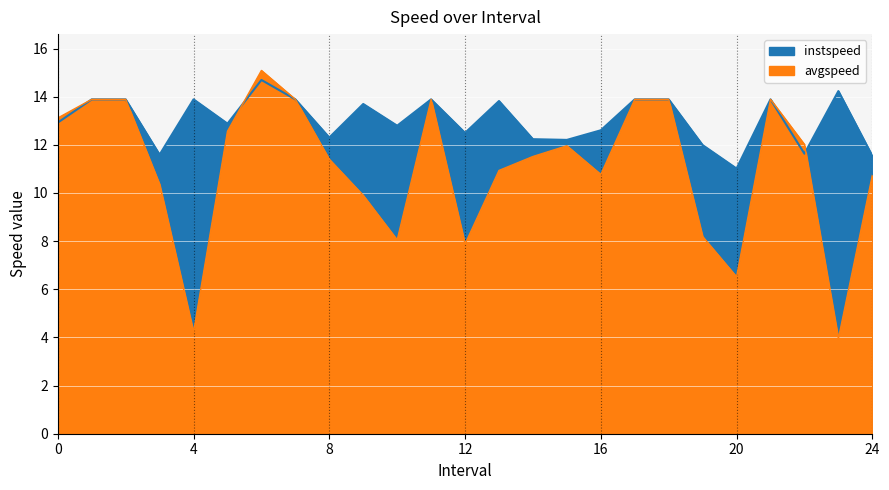

Reading right to left, list all the values displayed in this chart.

instspeed: 24.0=11.5	23.0=14.2	22.0=11.6	21.0=13.9	20.0=11.0	19.0=12.0	18.0=13.9	17.0=13.9	16.0=12.6	15.0=12.2	14.0=12.2	13.0=13.8	12.0=12.5	11.0=13.9	10.0=12.8	9.0=13.7	8.0=12.3	7.0=13.9	6.0=14.7	5.0=12.9	4.0=13.9	3.0=11.6	2.0=13.9	1.0=13.9	0.0=12.9
avgspeed: 24.0=10.7	23.0=3.9	22.0=12.0	21.0=13.9	20.0=6.5	19.0=8.2	18.0=13.9	17.0=13.9	16.0=10.8	15.0=12.0	14.0=11.5	13.0=10.9	12.0=7.9	11.0=13.9	10.0=8.0	9.0=9.9	8.0=11.4	7.0=13.9	6.0=15.1	5.0=12.6	4.0=4.2	3.0=10.4	2.0=13.9	1.0=13.9	0.0=13.1